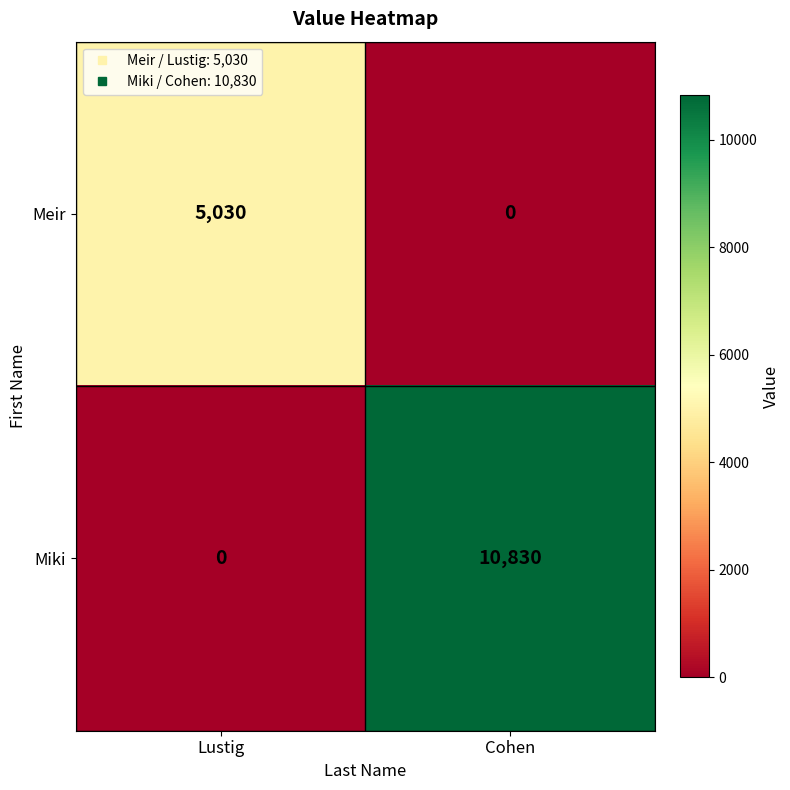

What is the sum of all Meir values?

5030